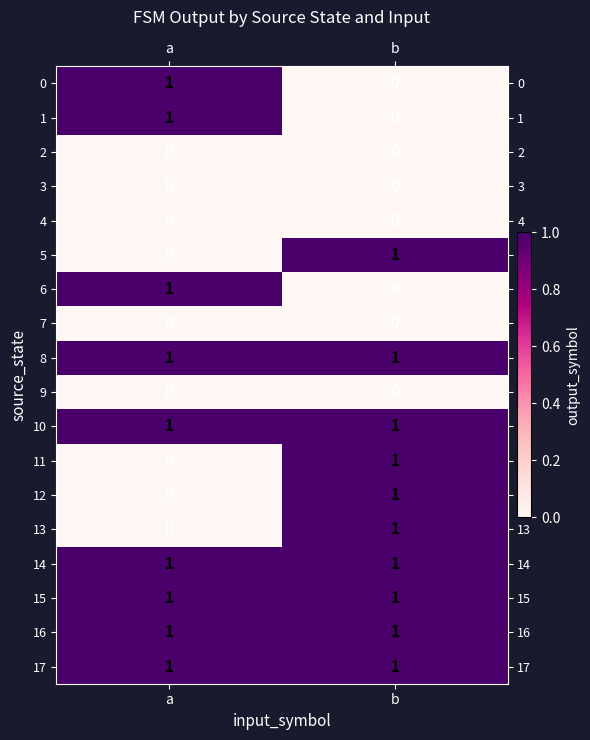

Where is 13 nearest to the value 0?

a